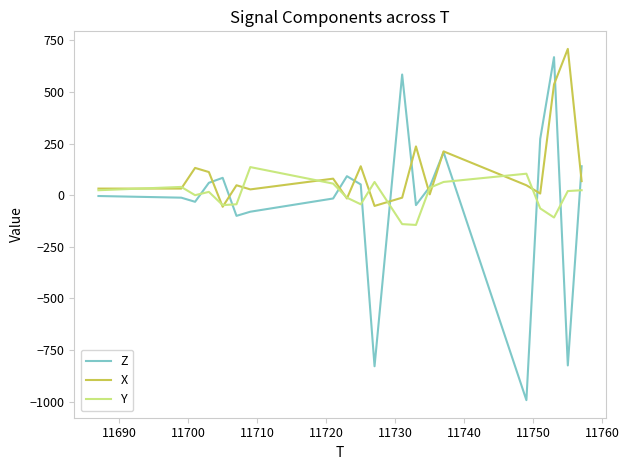

Does the chart have visible grid lines?

No